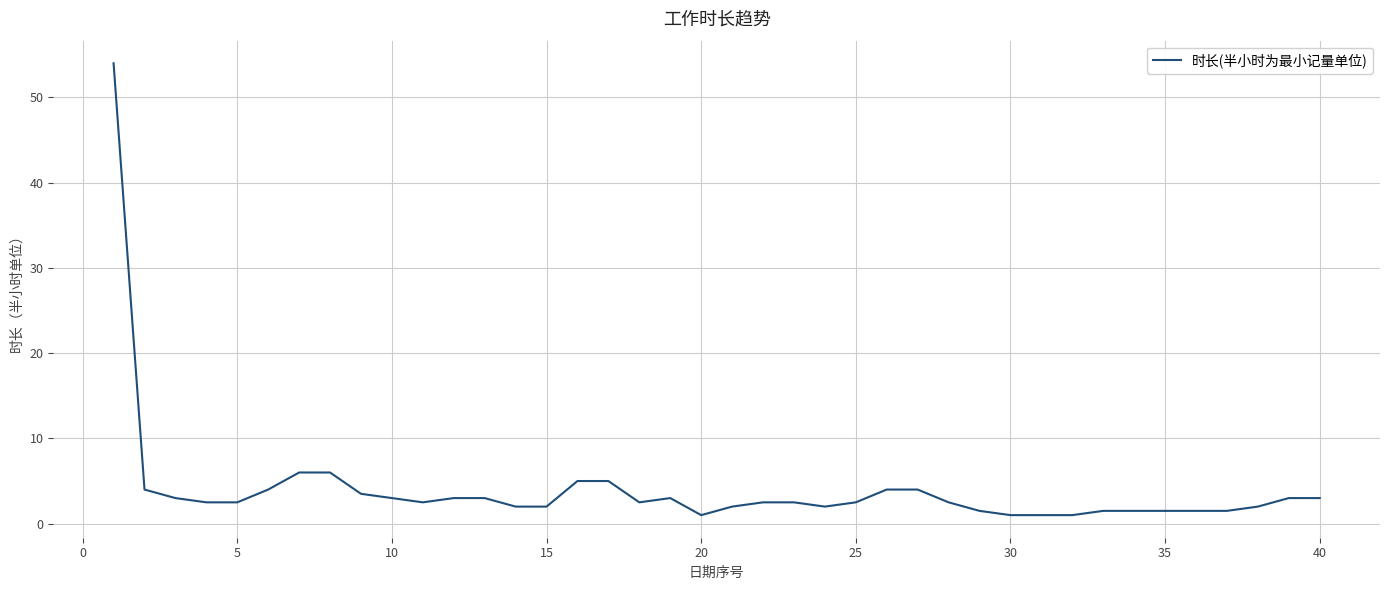

What is the difference between the maximum and minimum values?

53.0